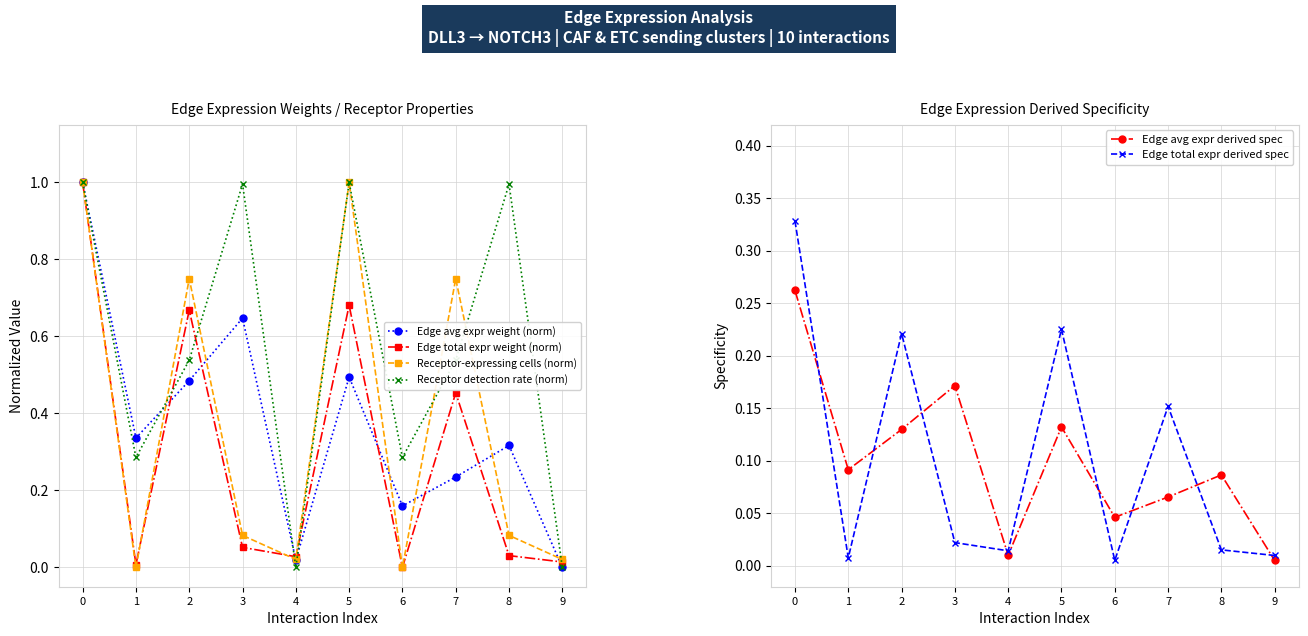

What is the sum of the Edge total expr derived spec values at 7 and 5?

0.4